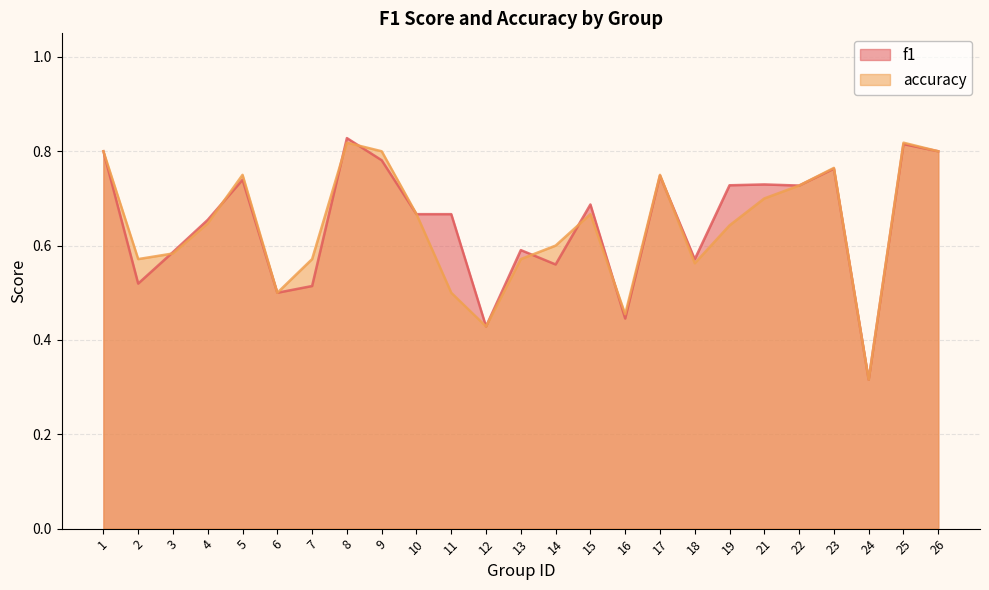

Count the number of categories in the chart.

25